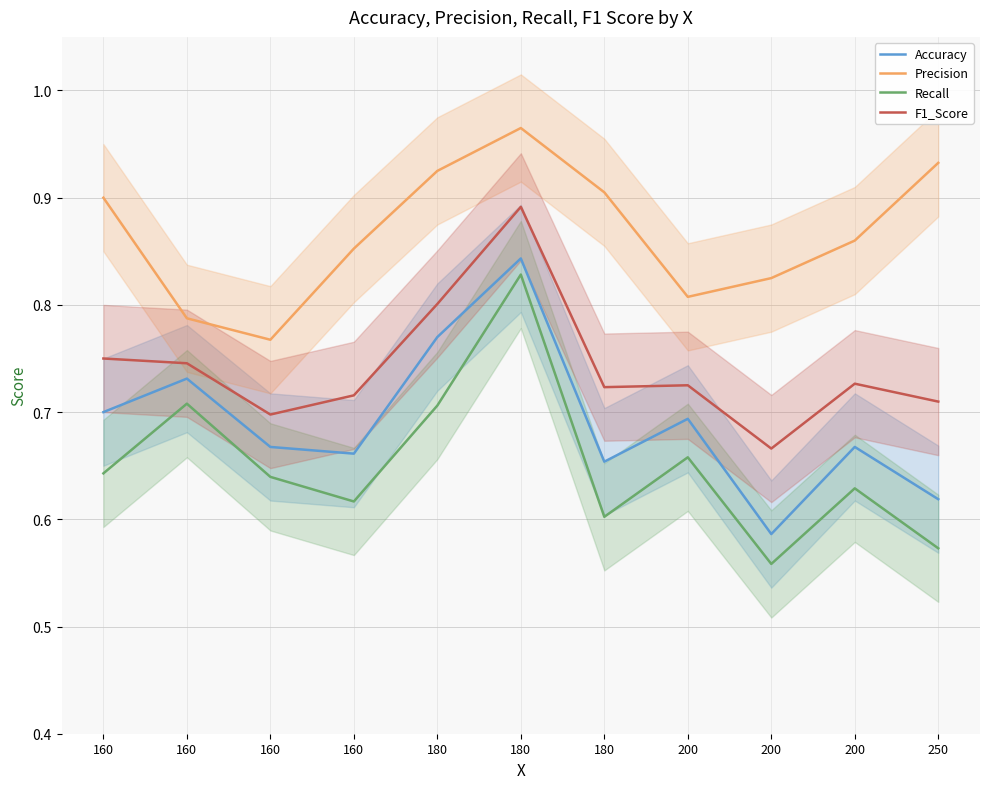

Does the chart display data point markers on the line(s)?

No